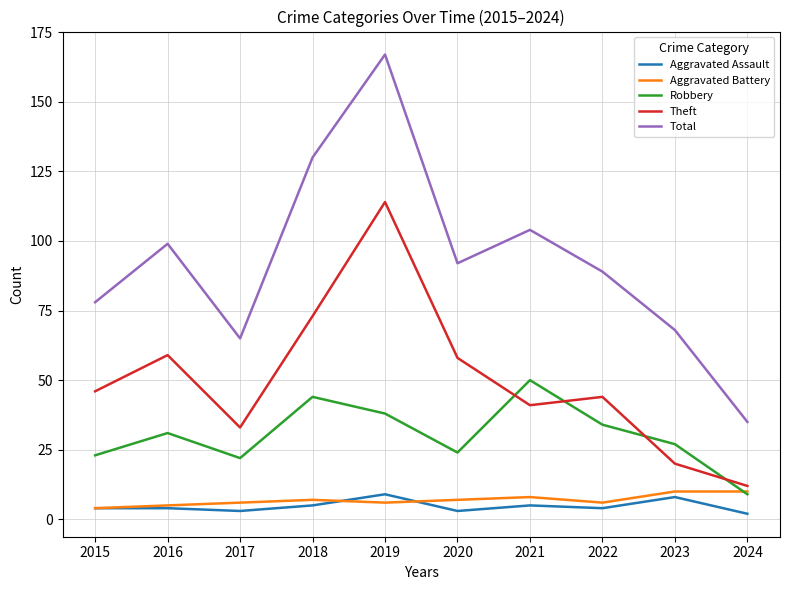

What is the difference between the highest and lowest values at 2015?

74